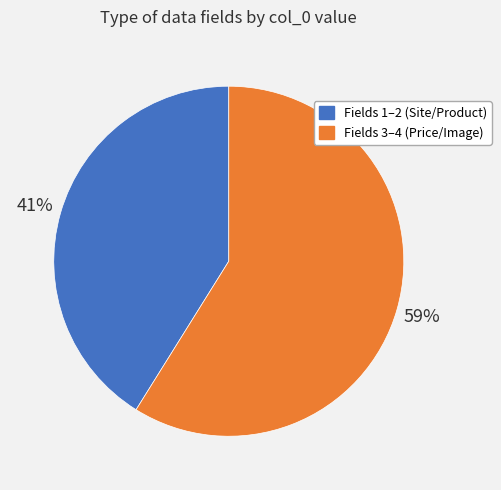

To the nearest percent, what is the average slice percentage?

50%